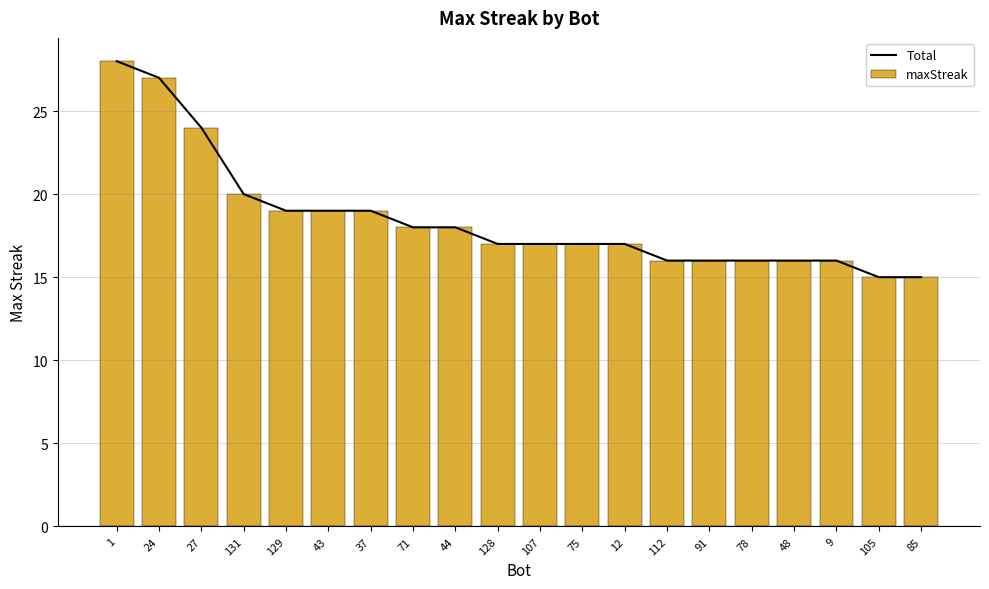

Is it true that maxStreak equals 20 at 131?

True